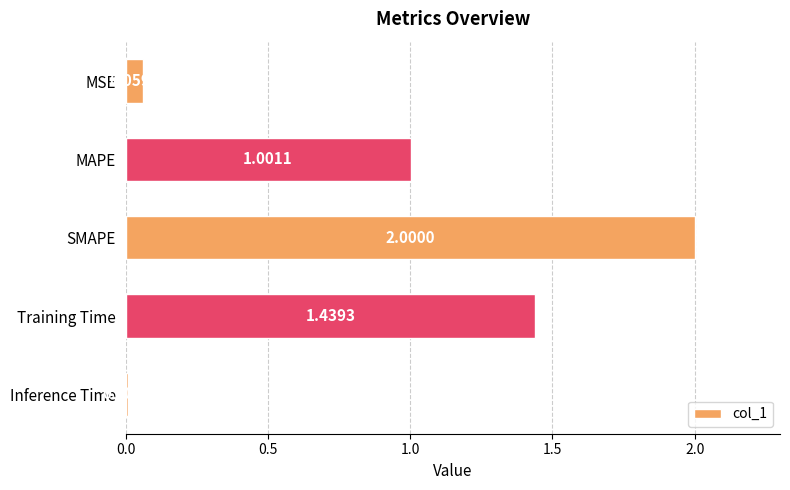

What is the difference between the values at SMAPE and Inference Time?

2.0